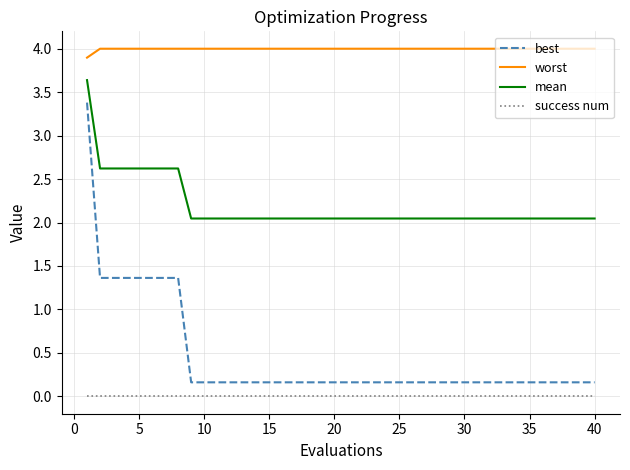

Which series has the largest total across all categories?

worst